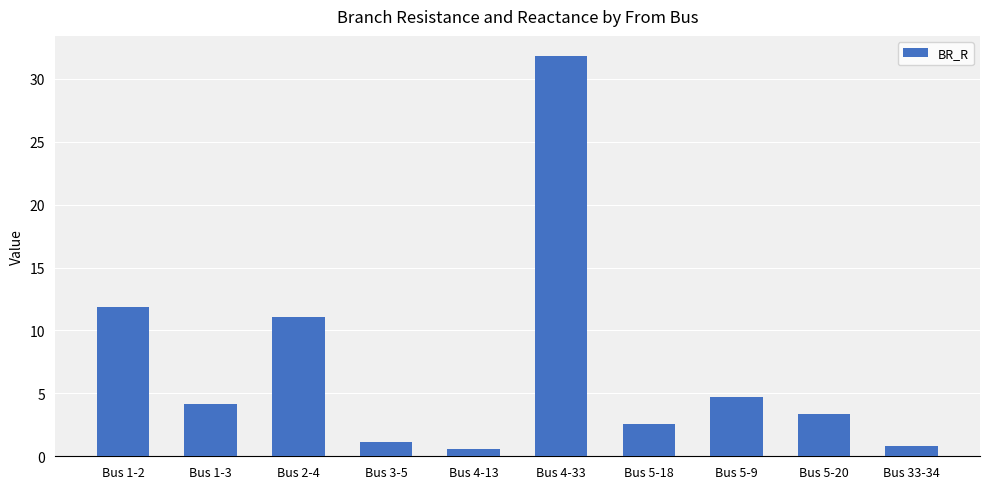

What is the label of the 8th bar from the left?

Bus 5-9